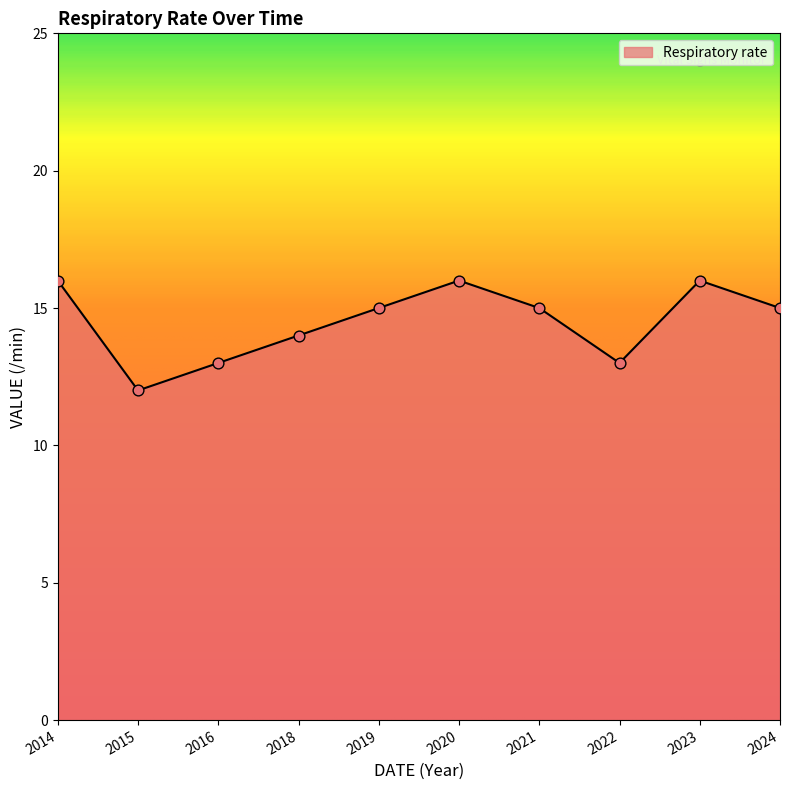

Which has a higher value, 2018 or 2016?

2018